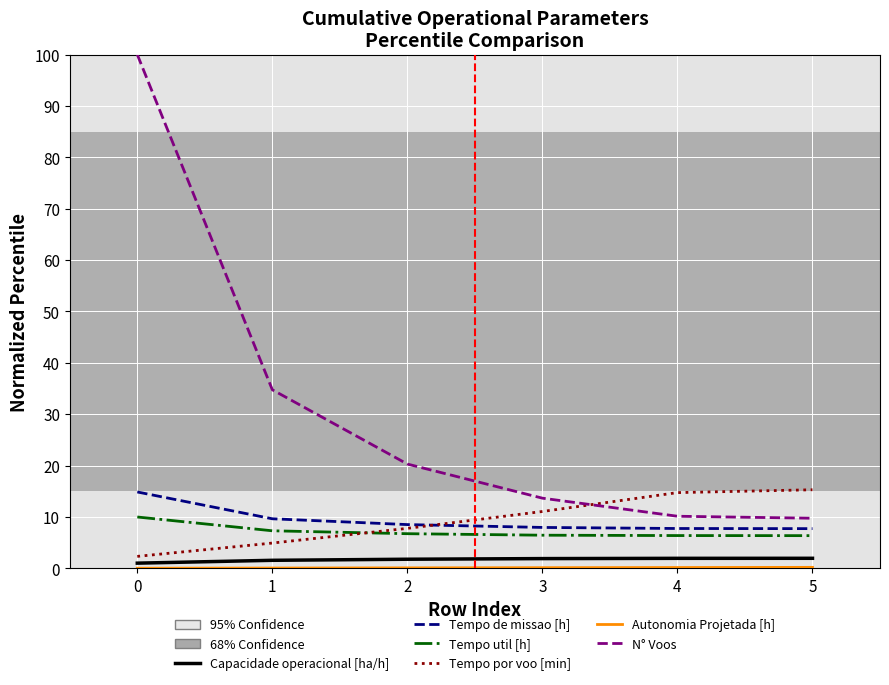

Which series has the largest total across all categories?

N° Voos